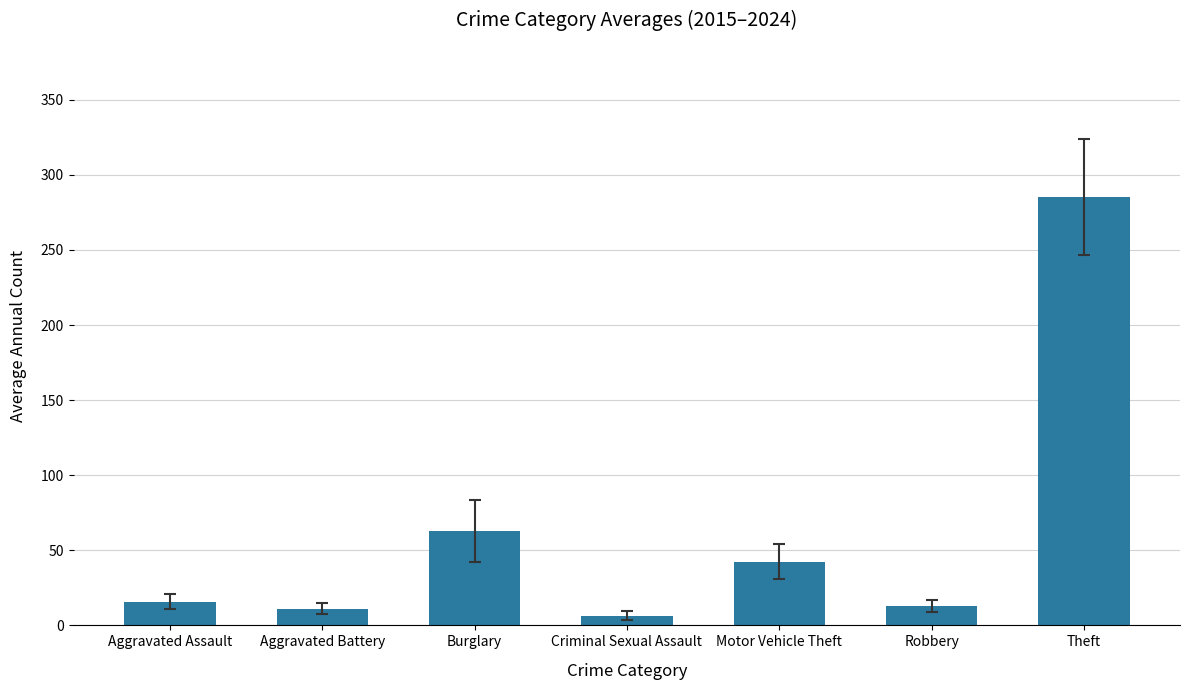

What is the value of the 1st bar from the left?

15.8